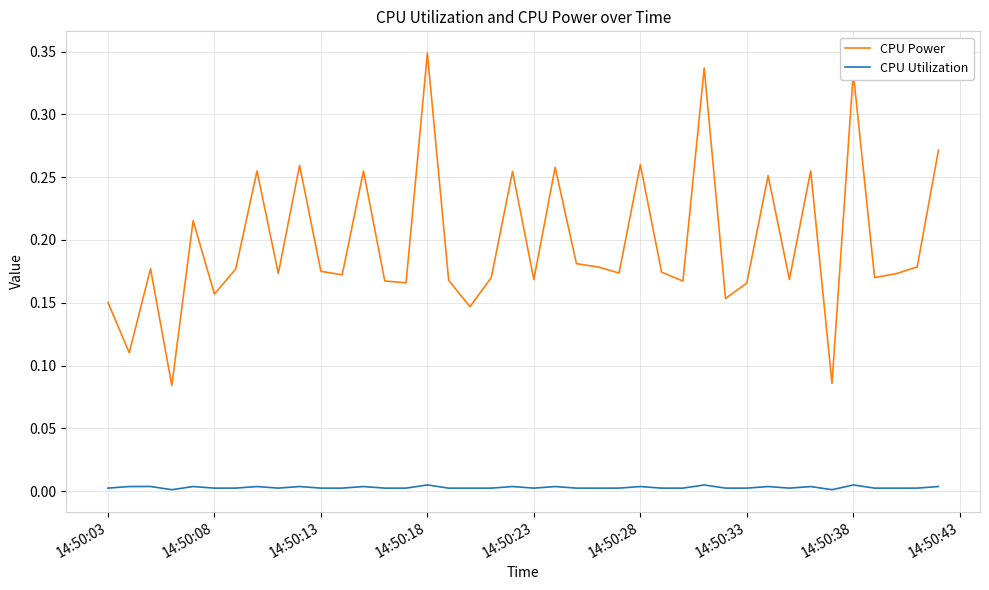

True or false: CPU Utilization and CPU Power cross at least once.

False